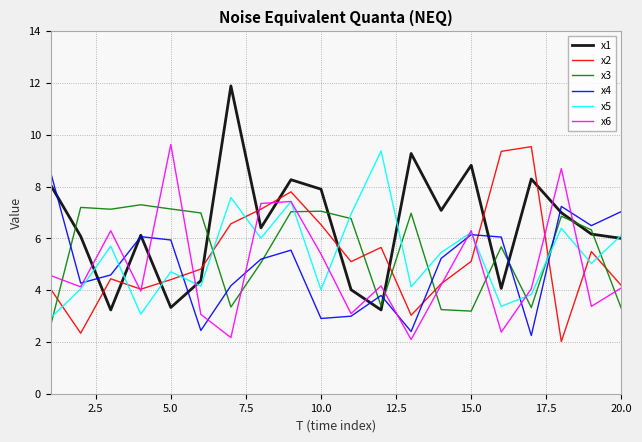

What is the smallest value displayed?

2.0